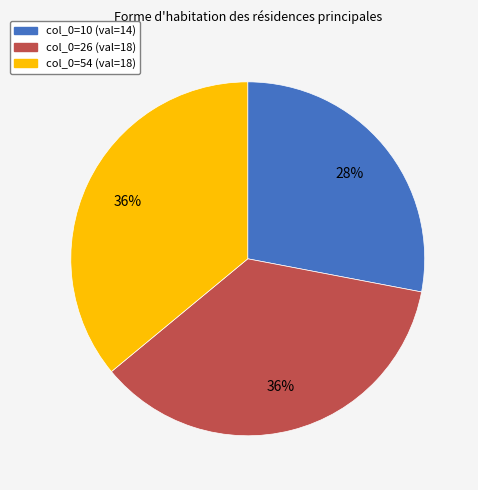

To the nearest percent, what is the average slice percentage?

33%